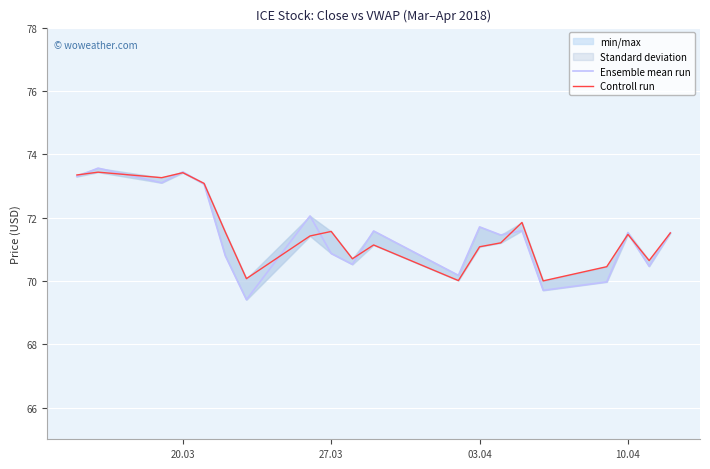

Is the value of Ensemble mean run at 9 greater than the value of Controll run at 16?

Yes